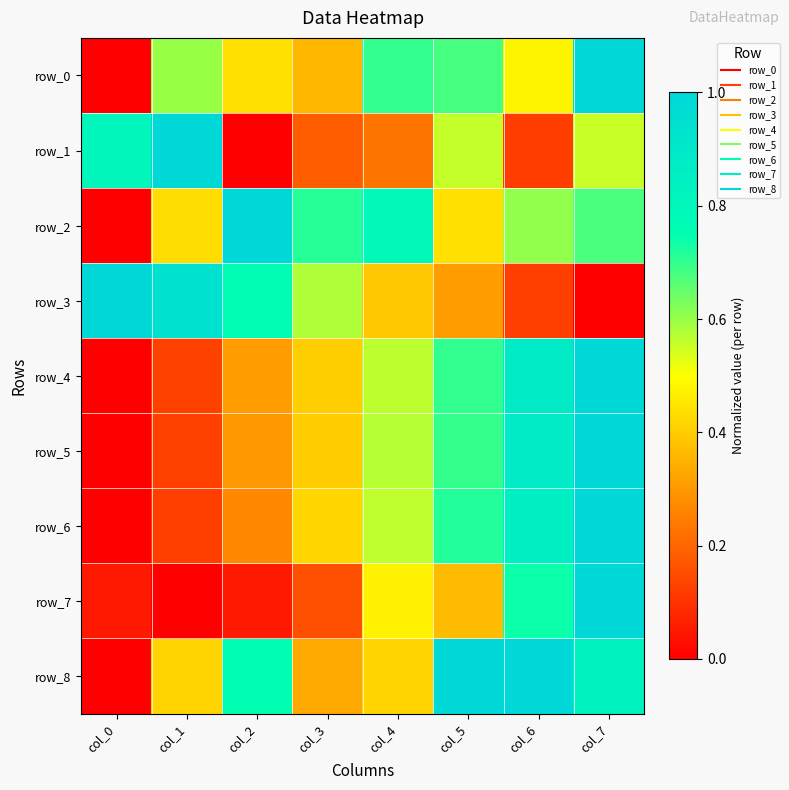

How many values in the row_6 series exceed 0?

7